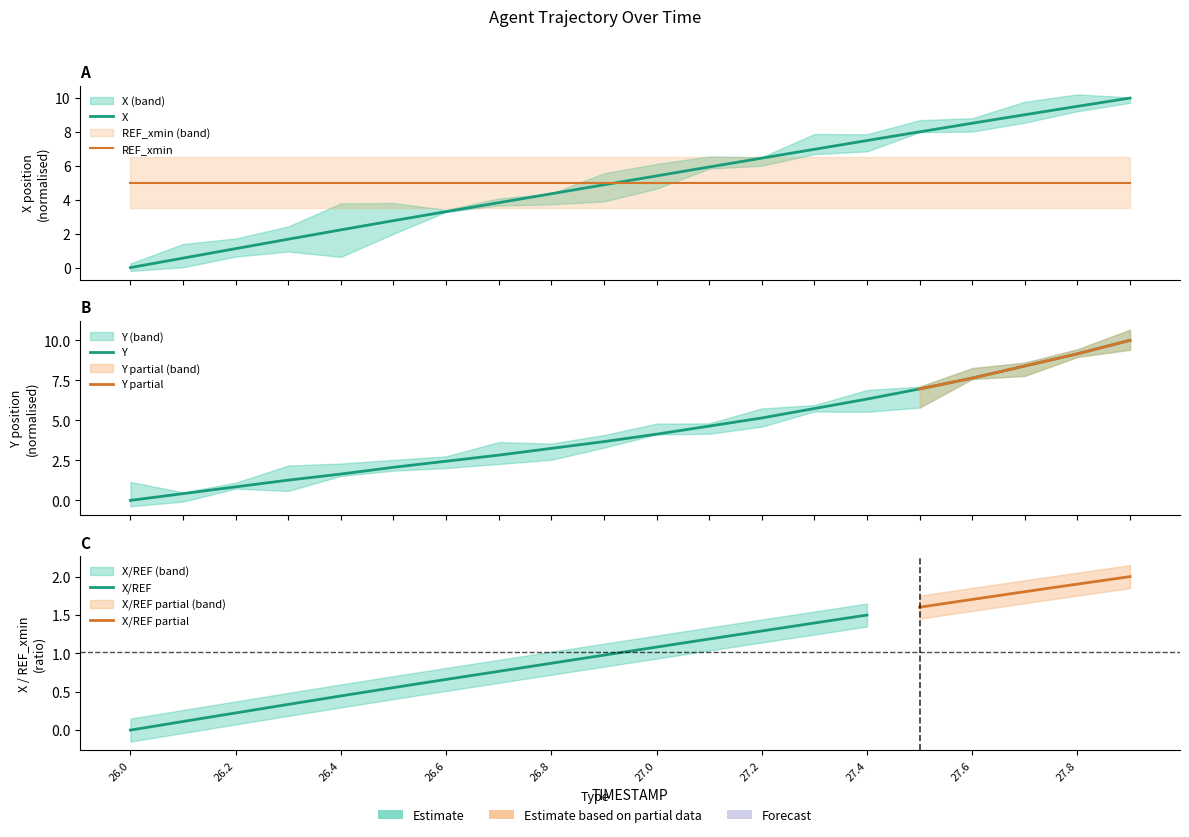

What is the label of the 14th point from the right?

26.6